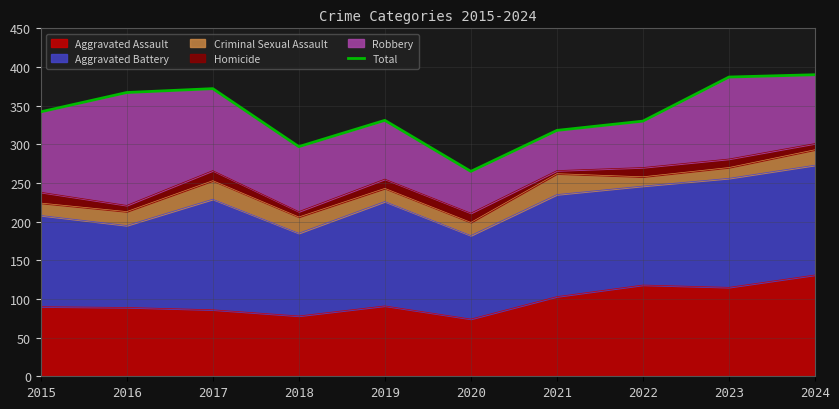

List the labels in order of value, smallest first.

2020, 2018, 2021, 2022, 2019, 2015, 2016, 2017, 2023, 2024